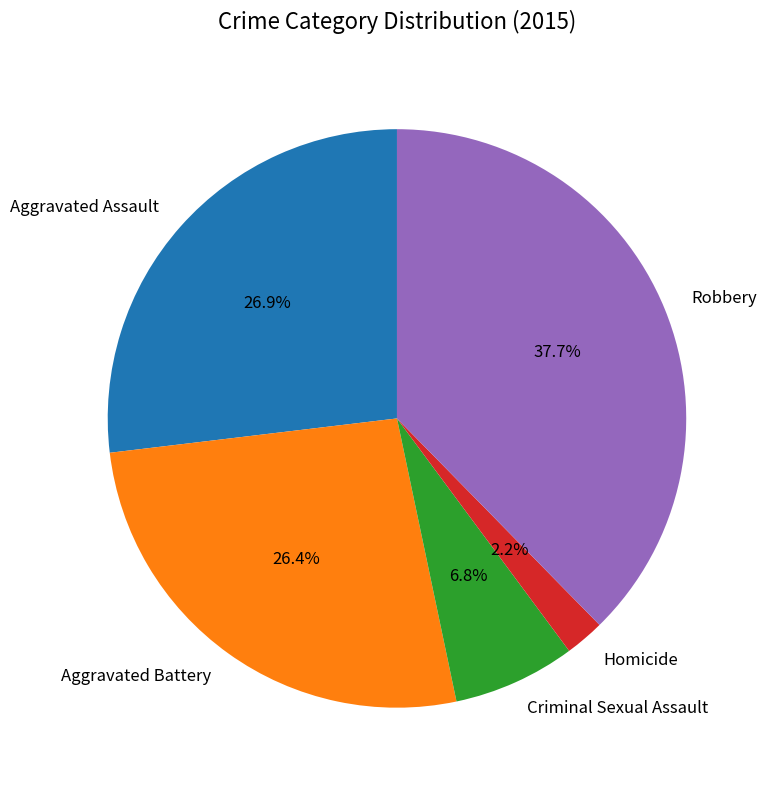

True or false: Homicide accounts for 2% of the total.

True